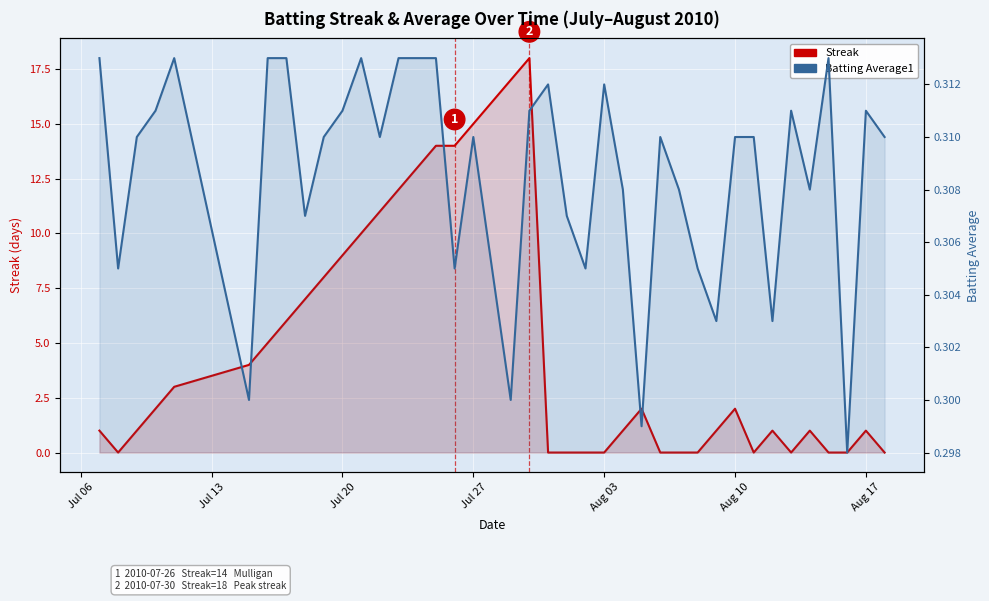

The value of Batting Average1 at 18 is 0.5. True or false?

False